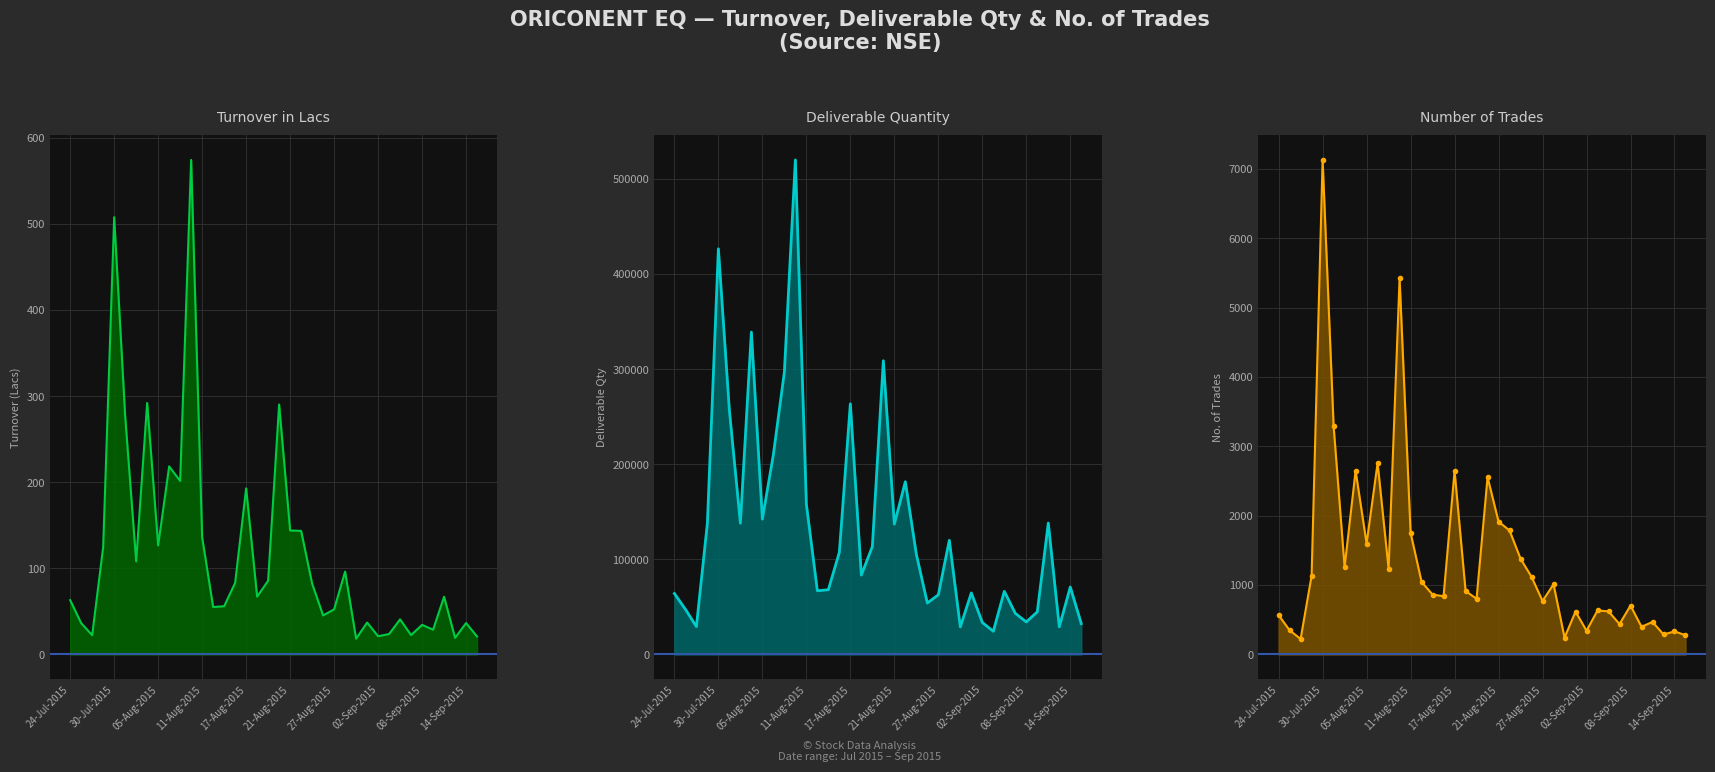

Does the chart display data point markers on the line(s)?

No